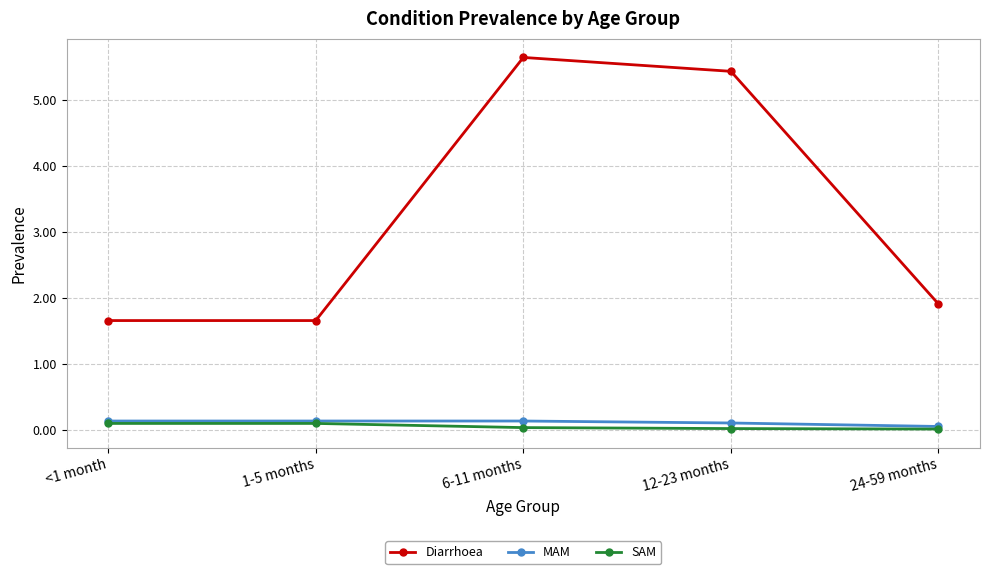

What is the label of the 5th point from the right?

<1 month